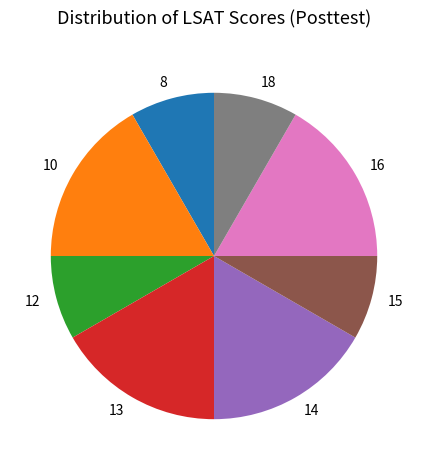

Is it true that 8 is 1% of the pie?

False